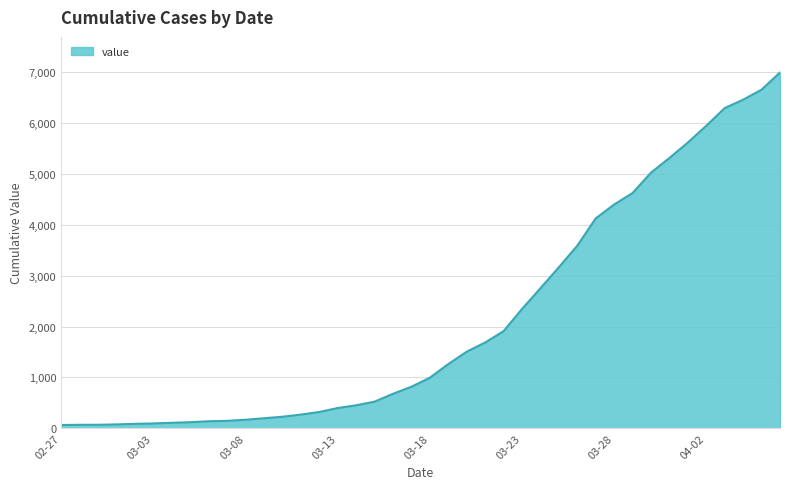

What is the greatest value displayed?

6995